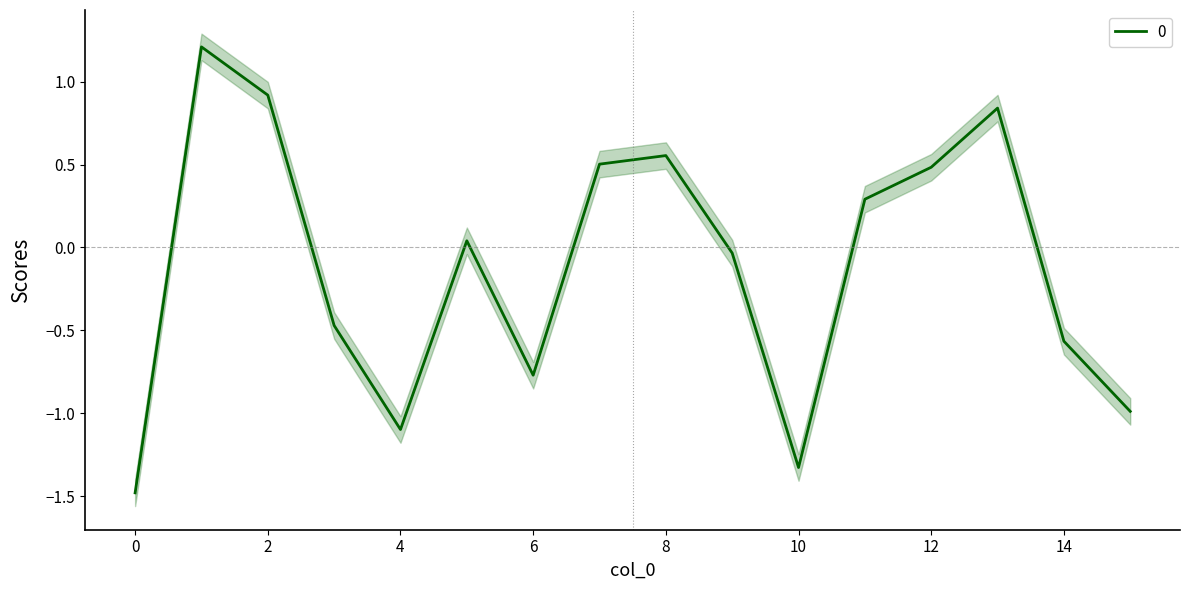

How many values are below 0?

8